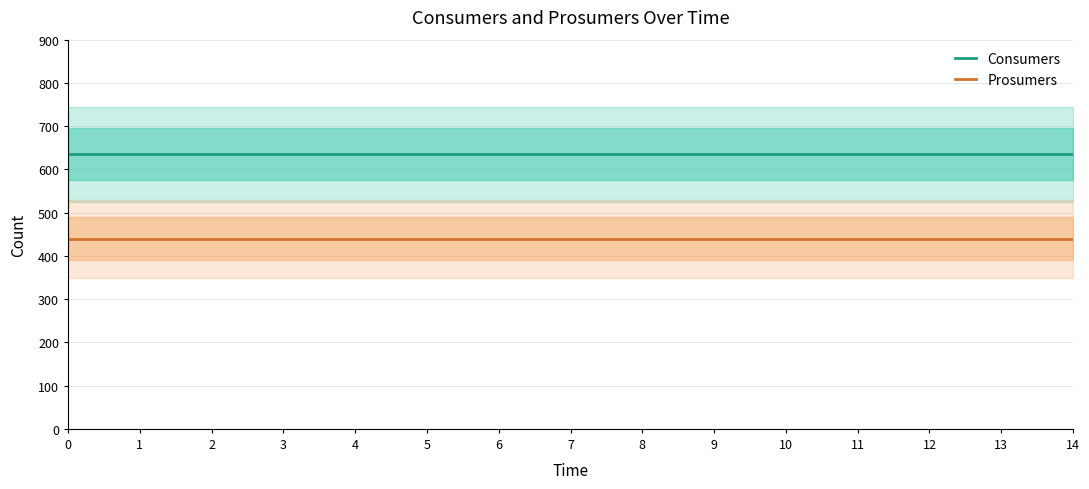

True or false: Consumers and Prosumers cross at least once.

False